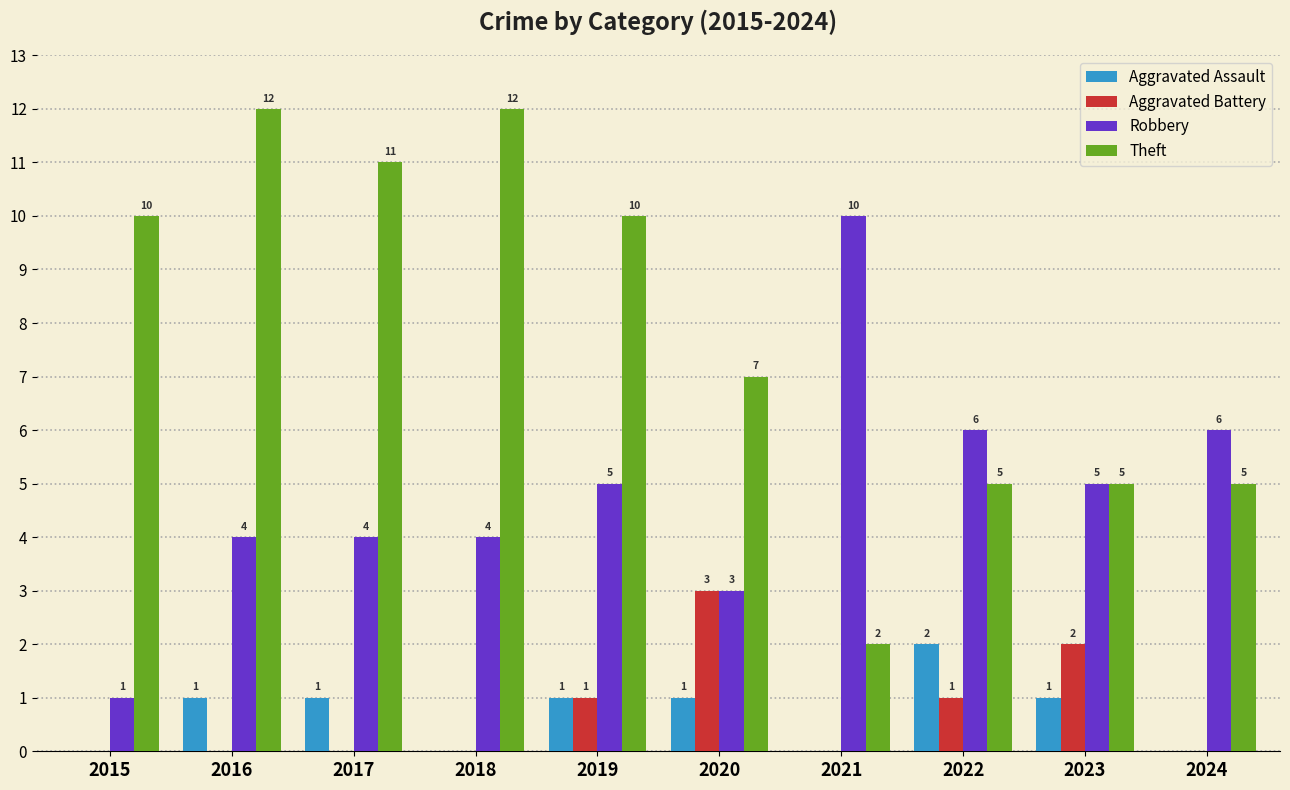

Which series has the largest total across all categories?

Theft